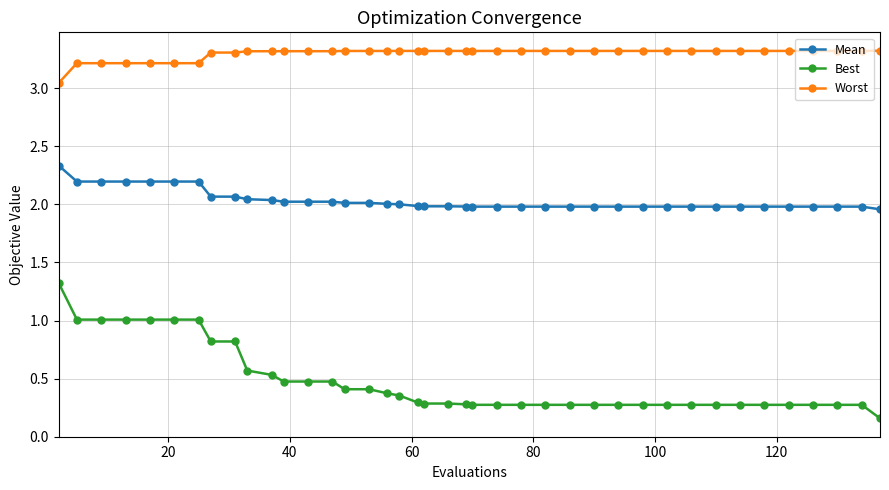

What is the value of the Worst point at the 25th from the left?

3.3